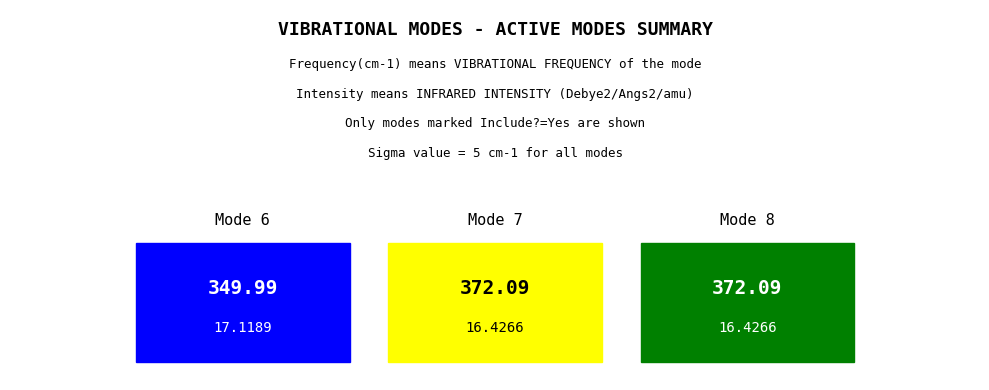

Which series has the widest spread of values?

Frequency(cm-1)